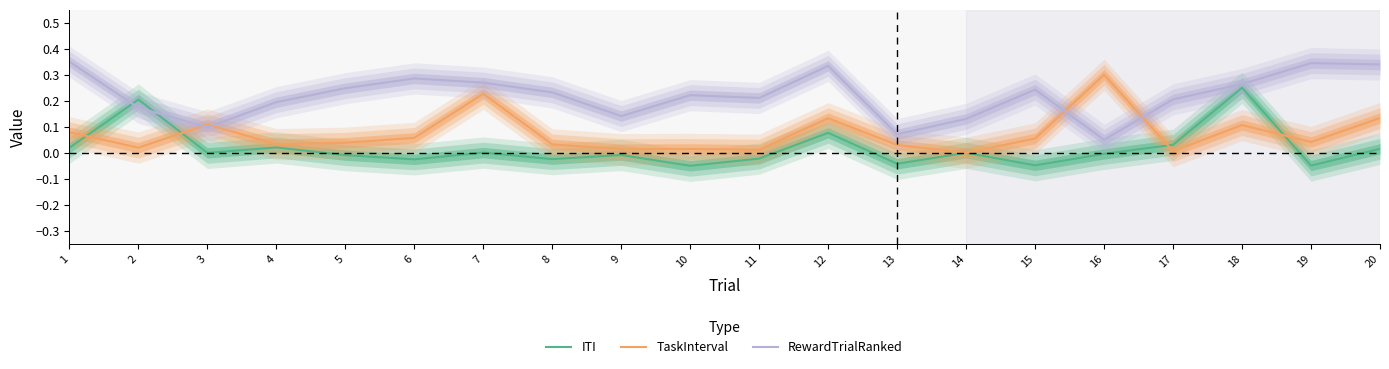

What is the difference between the maximum and minimum values in the RewardTrialRanked series?

0.3